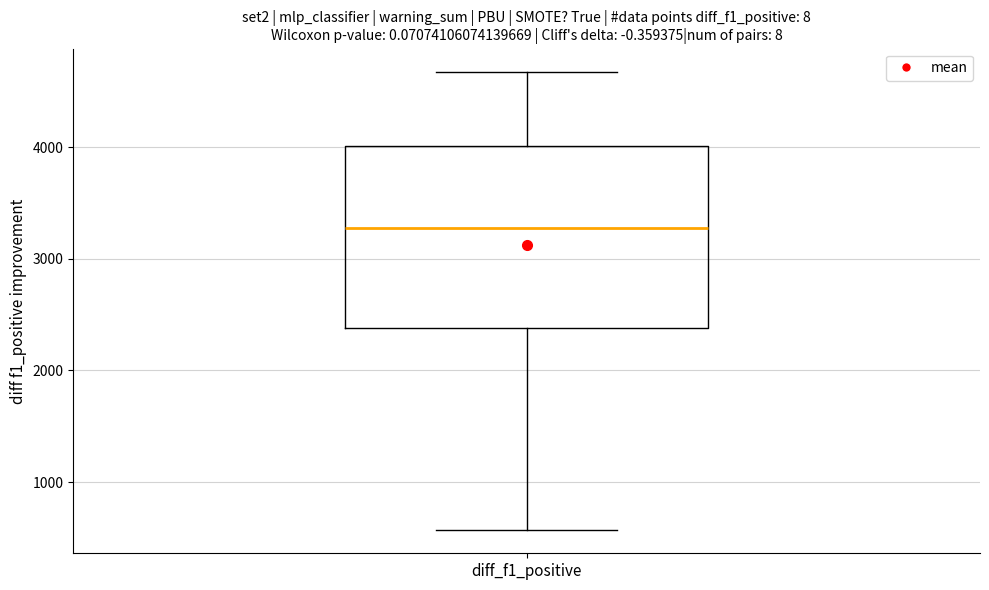

Read this box plot against the y-axis: the position of the median line, the range covered by the box, and the ends of both whiskers. The values are not printed on the chart, so give them approximately, as read against the axis.

median 3300, box 2400 to 4000, whiskers 600 to 4700